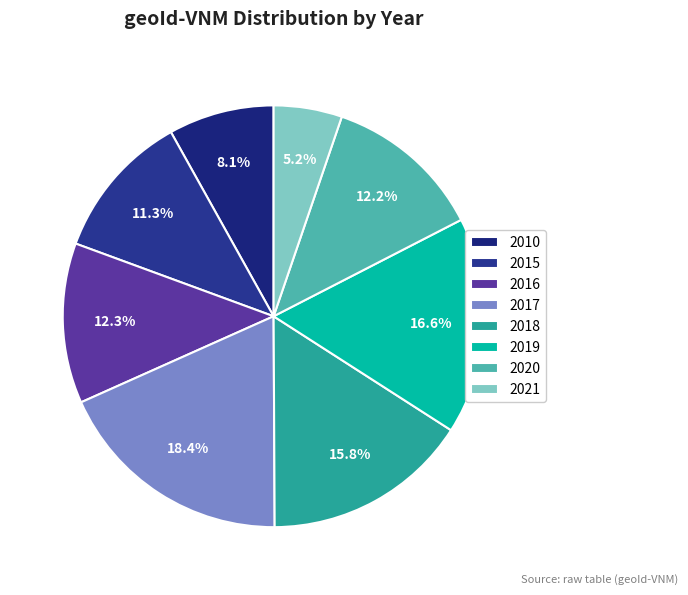

Combined, what portion of the pie is 2020 and 2010?

20.3%